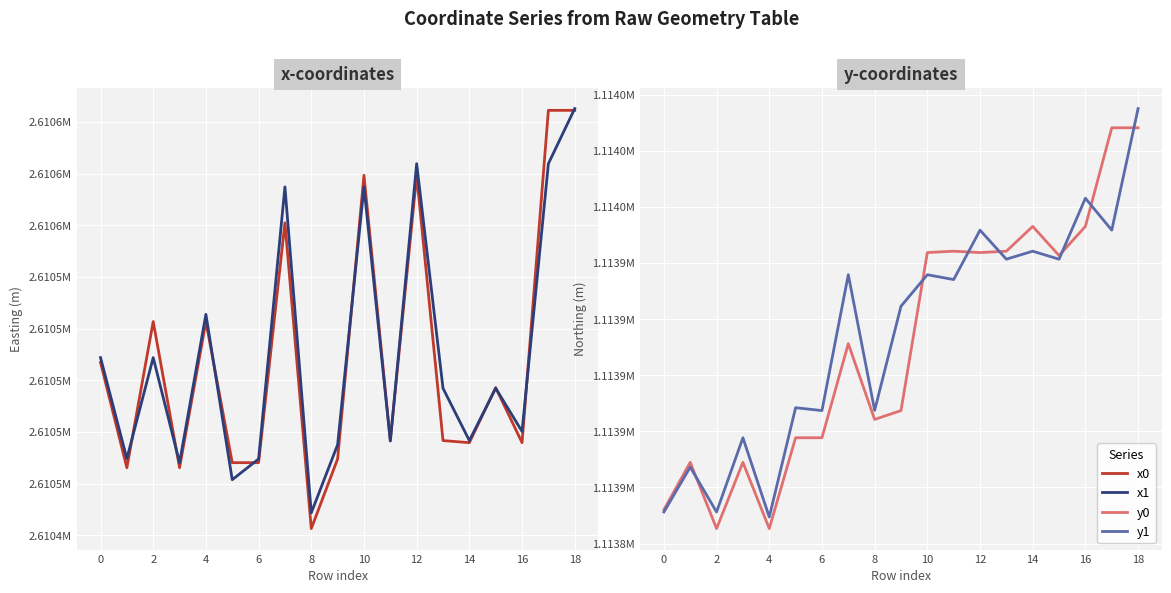

Which category has the highest value across all series?

18